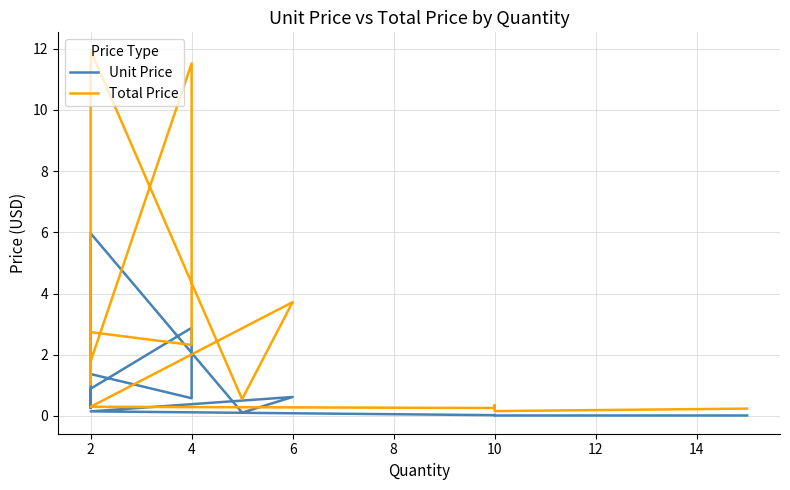

True or false: Unit Price and Total Price cross at least once.

False